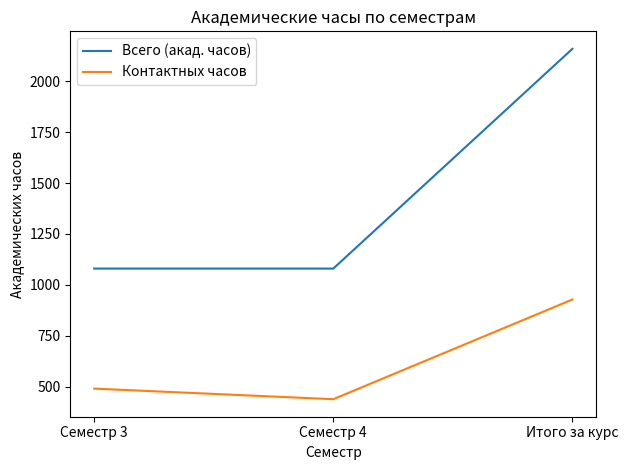

Which series changed the most between Семестр 4 and Итого за курс?

Всего (акад. часов)